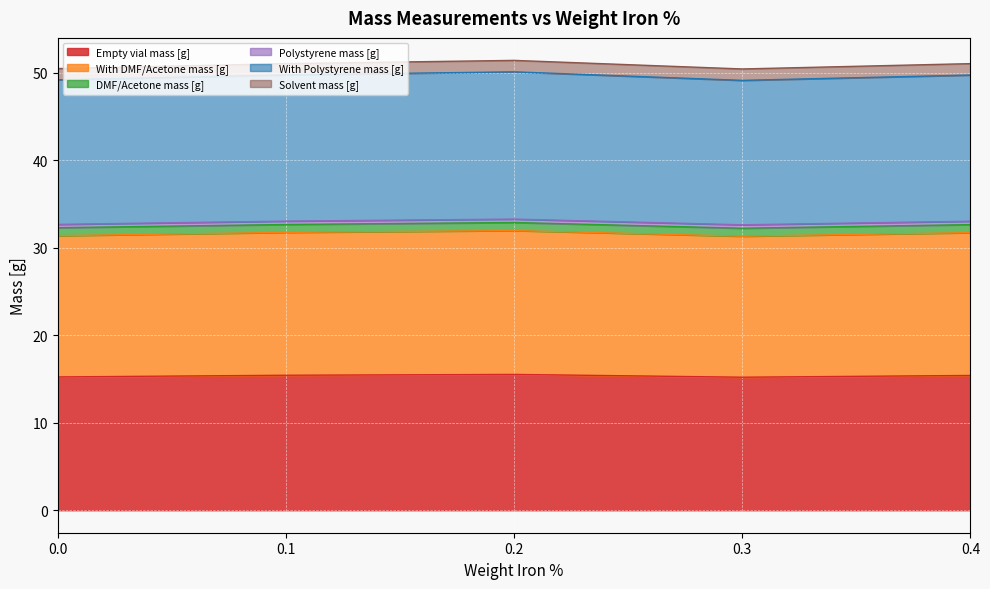

The value of Empty vial mass [g] at 0.1 is 15.4. True or false?

True